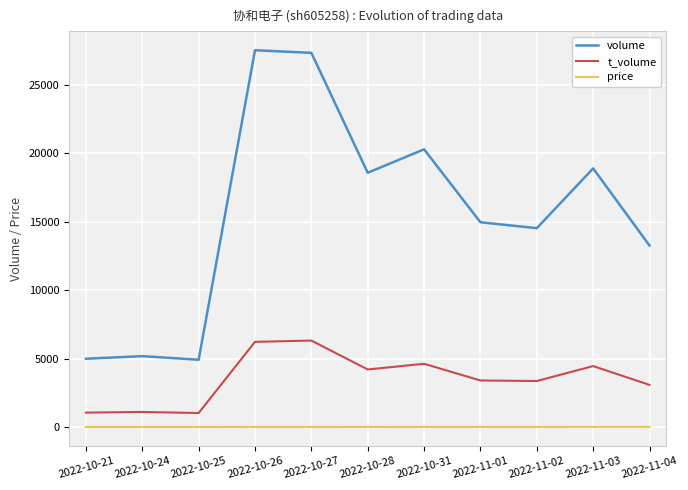

How many categories are shown in the chart?

11